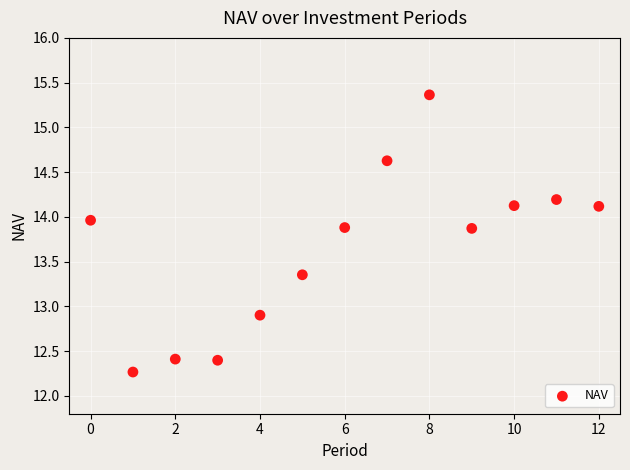

What is the range of Y values (max minus min)?

3.1